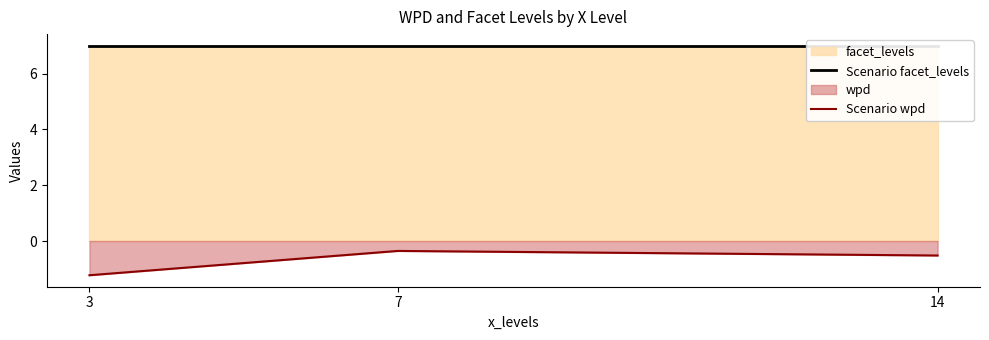

What is the lowest value of the Scenario wpd series?

-1.2